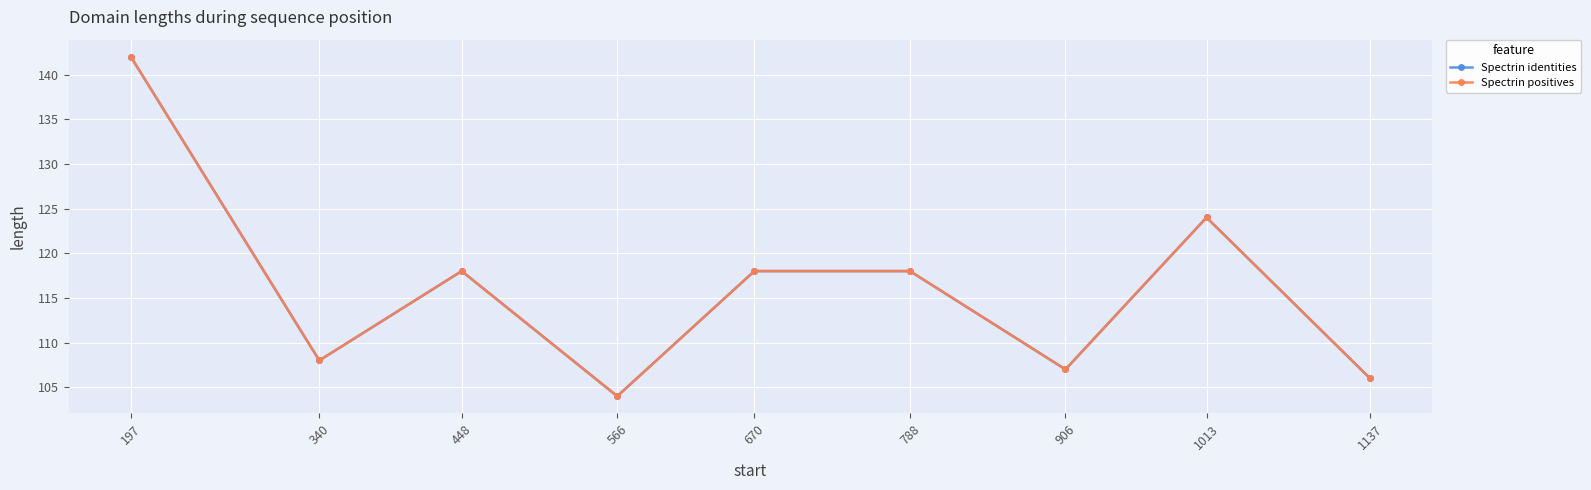

Is this an area chart (filled region under the line)?

No